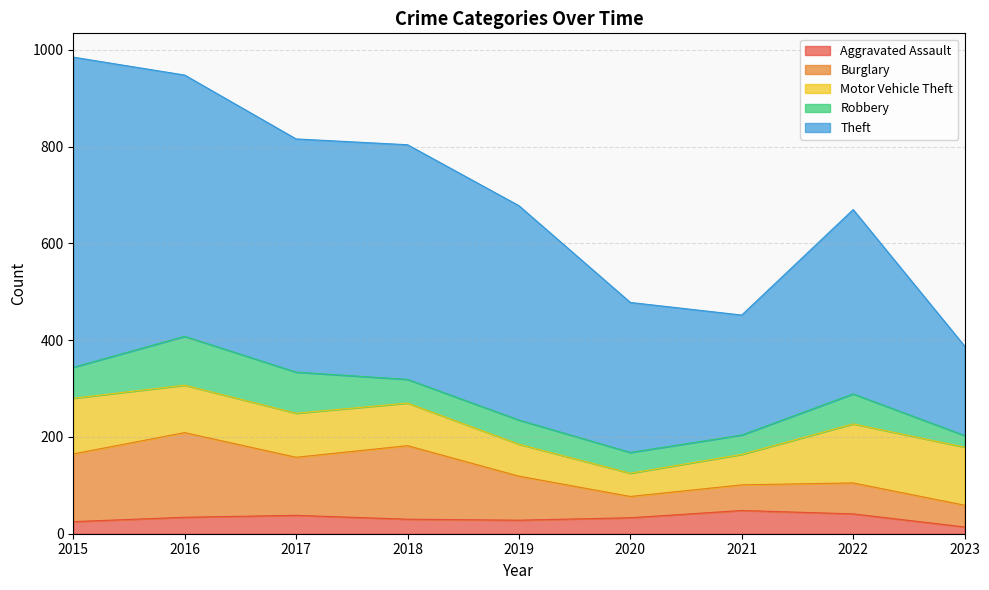

What is the value of the Burglary point at the 2nd from the left?

175